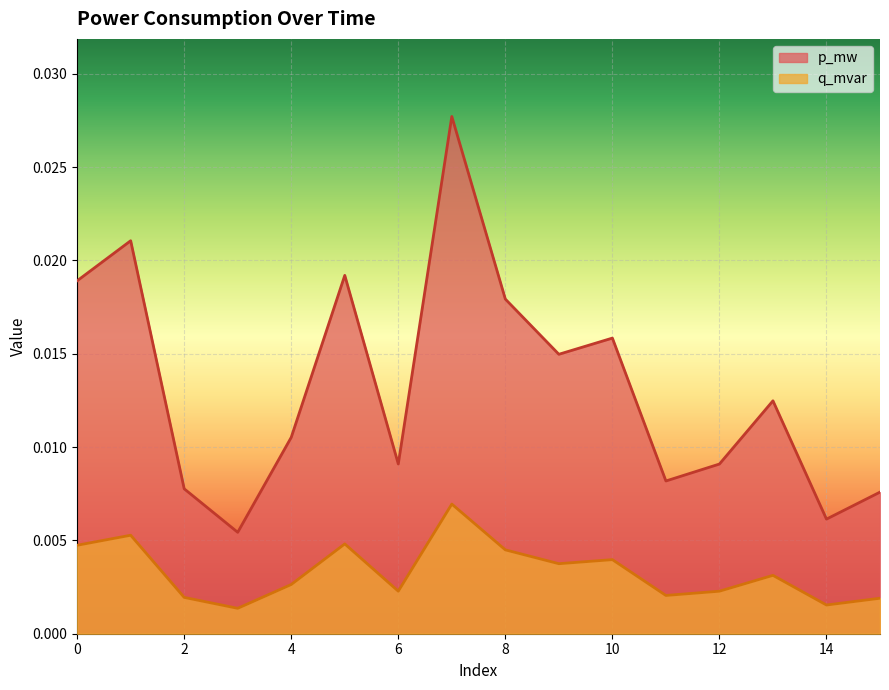

Rank the series at 0 from highest to lowest value.

p_mw, q_mvar